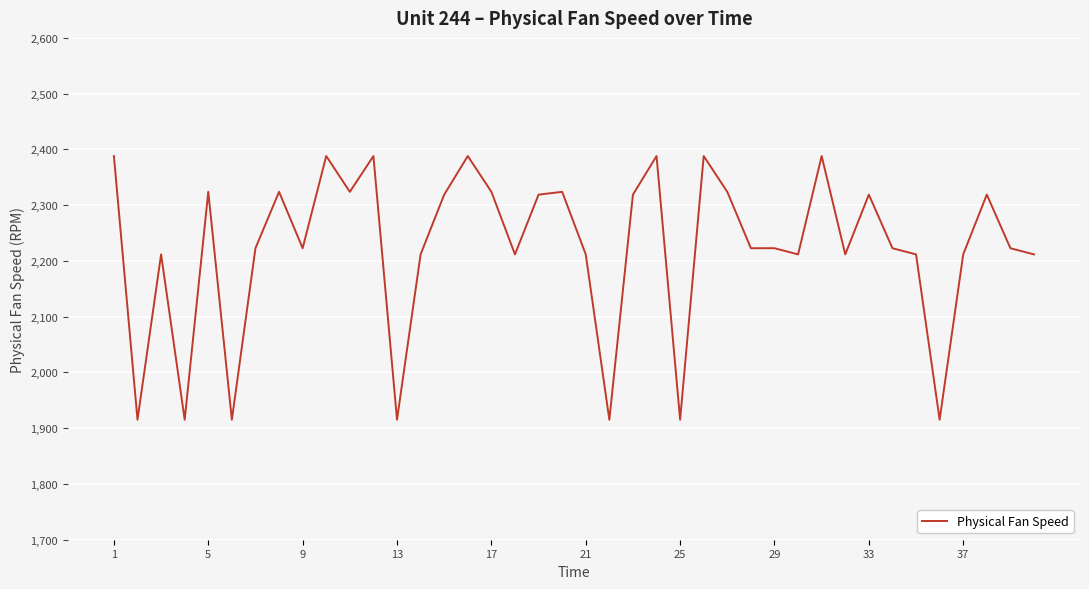

What is the difference between the second highest and minimum values?

473.0